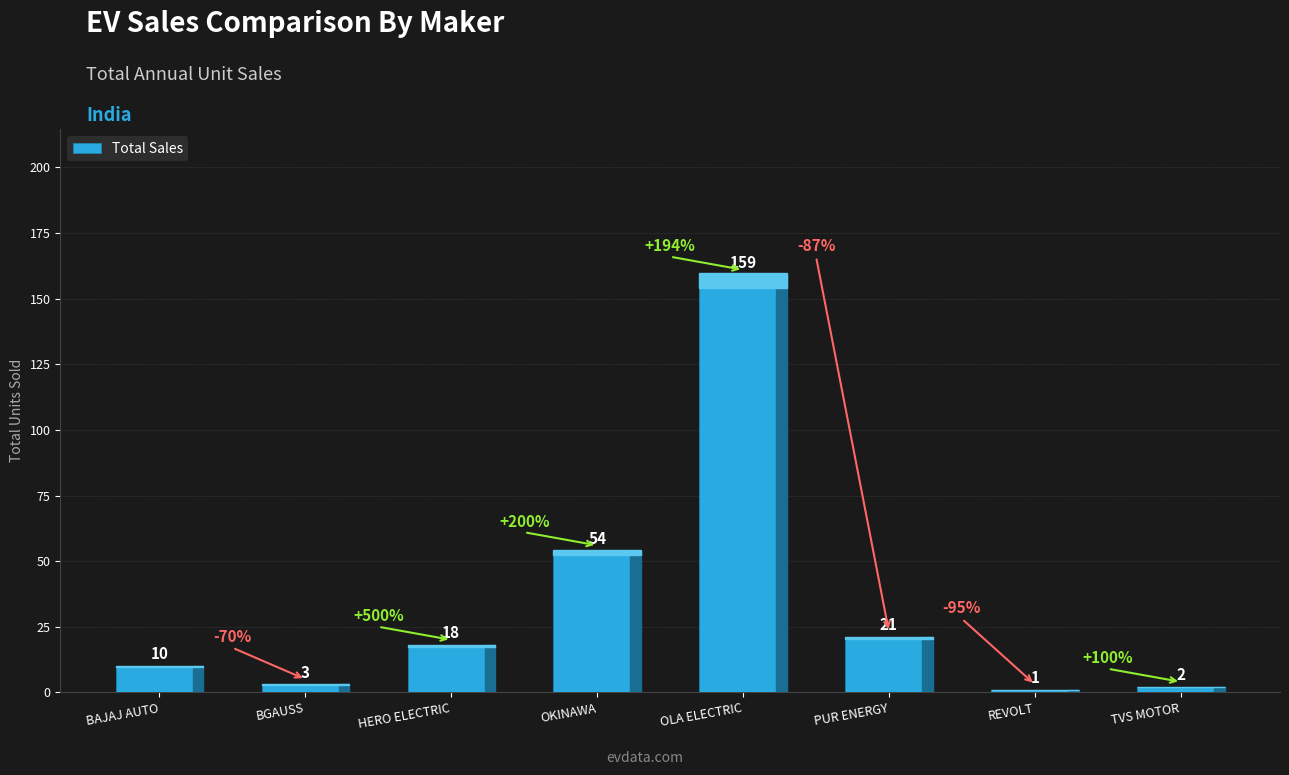

What is the label of the 2nd bar from the left?

BGAUSS